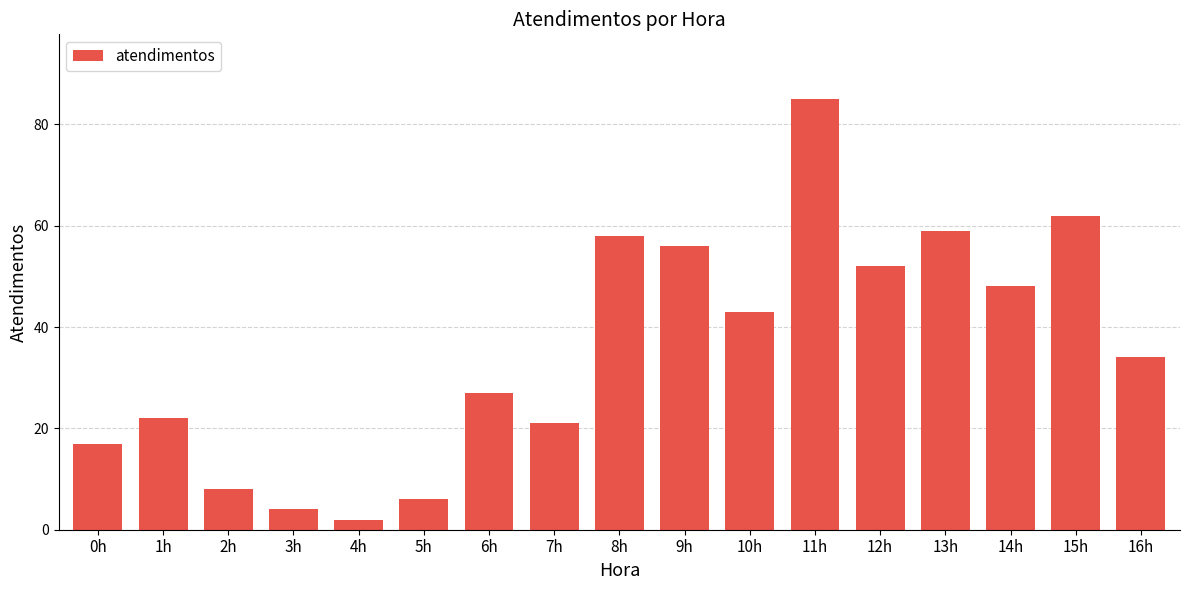

Where does the data first go above 34?

8h